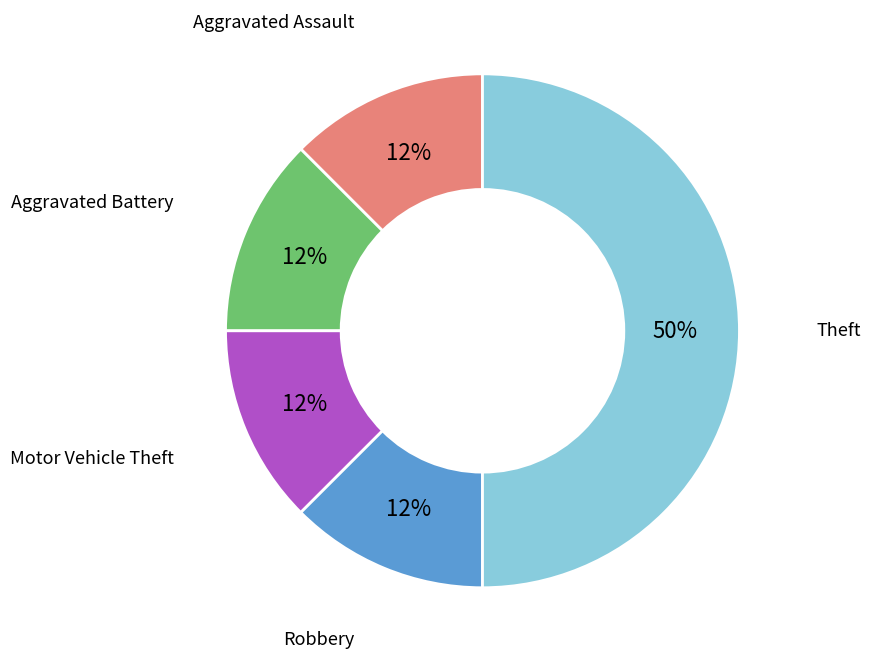

Which category has the biggest portion of the pie?

Theft